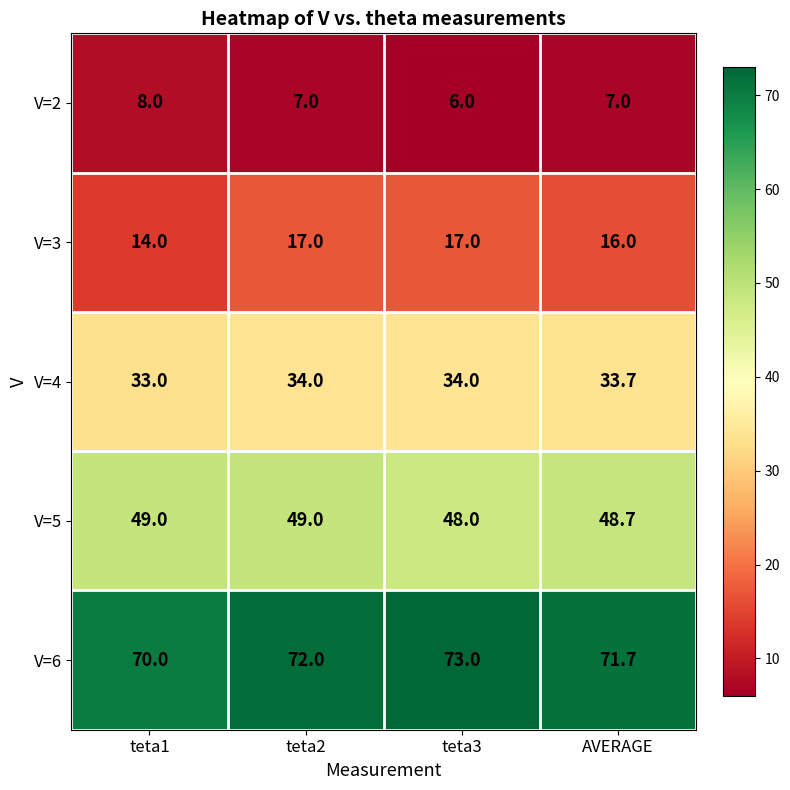

What value does the V=2 series have at teta3?

6.0